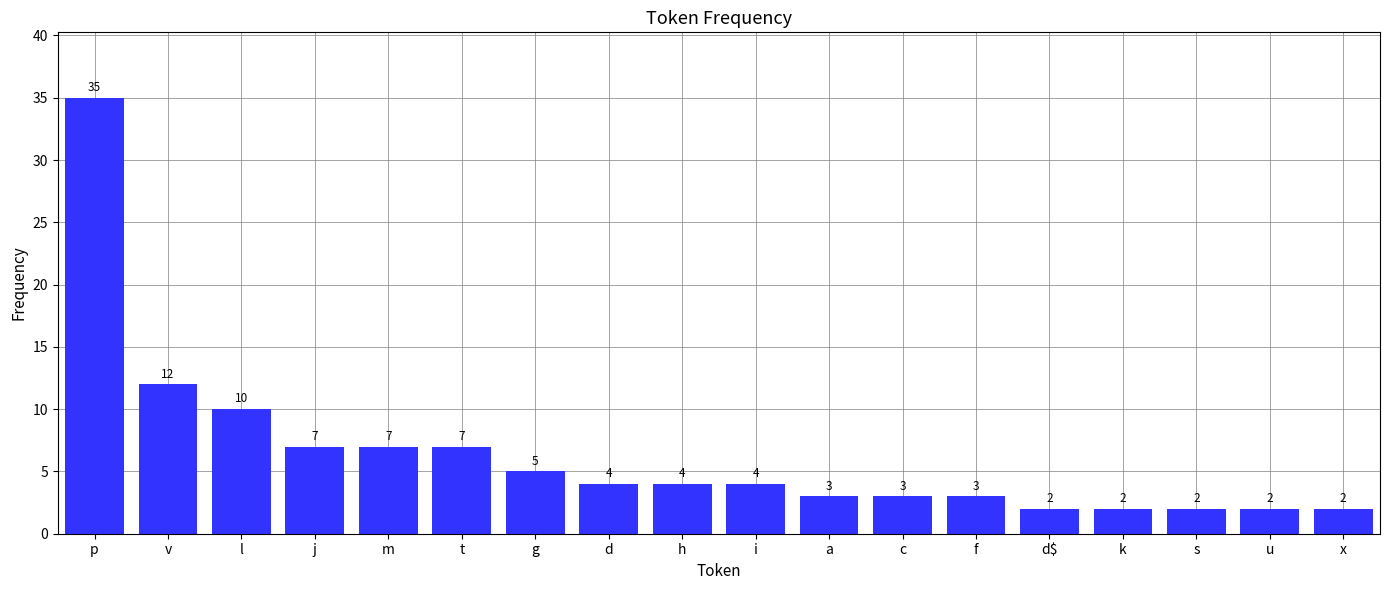

What is the difference between the maximum and minimum values?

33